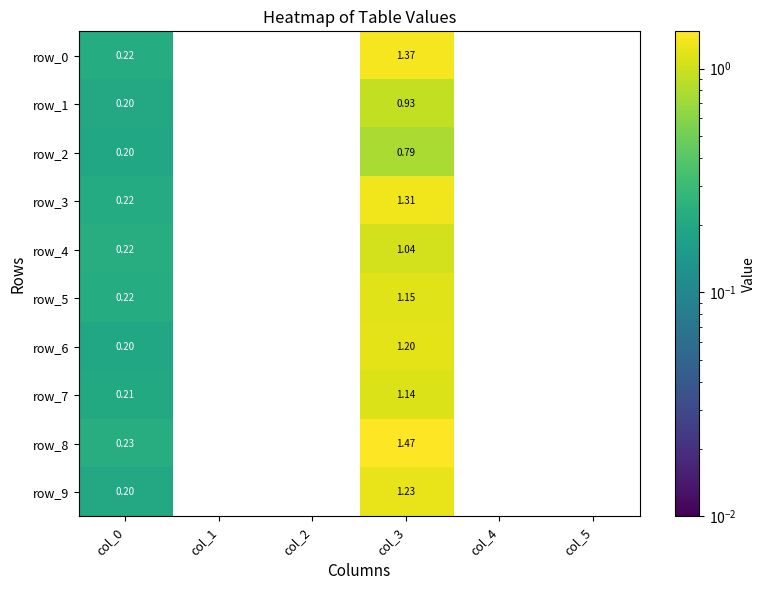

Is the value of row_2 at col_0 greater than the value of row_1 at col_4?

Yes